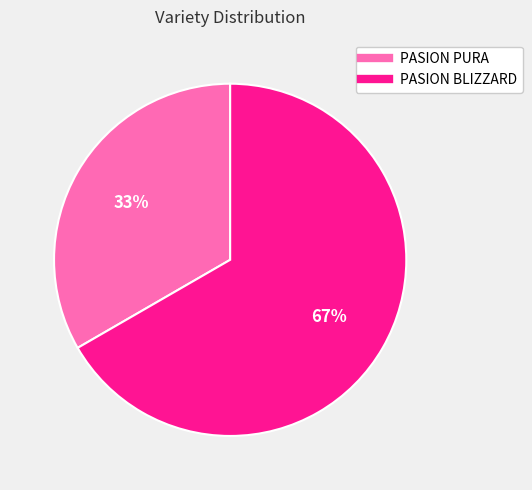

What is the largest slice in the pie chart?

PASION BLIZZARD